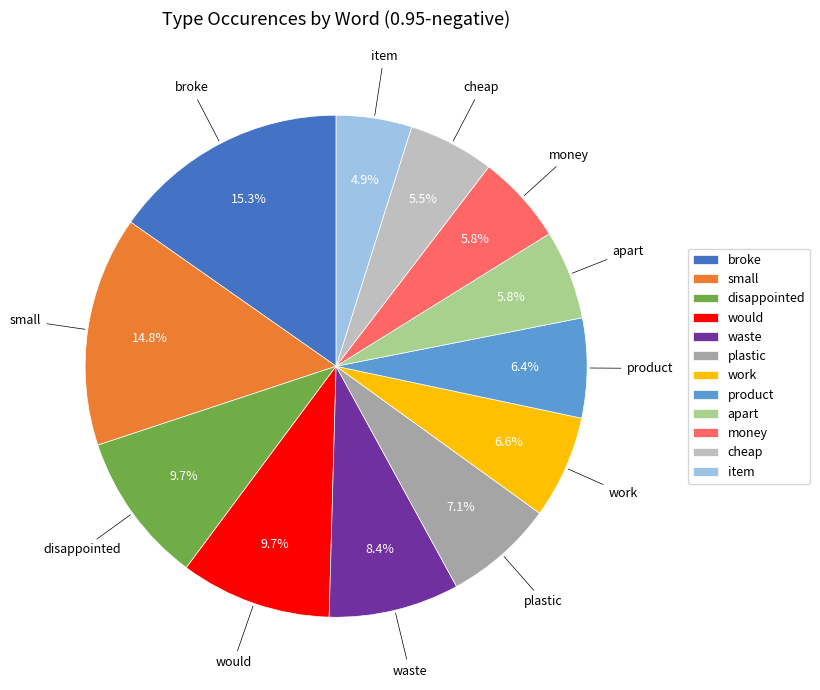

How many slices are in this pie chart?

12